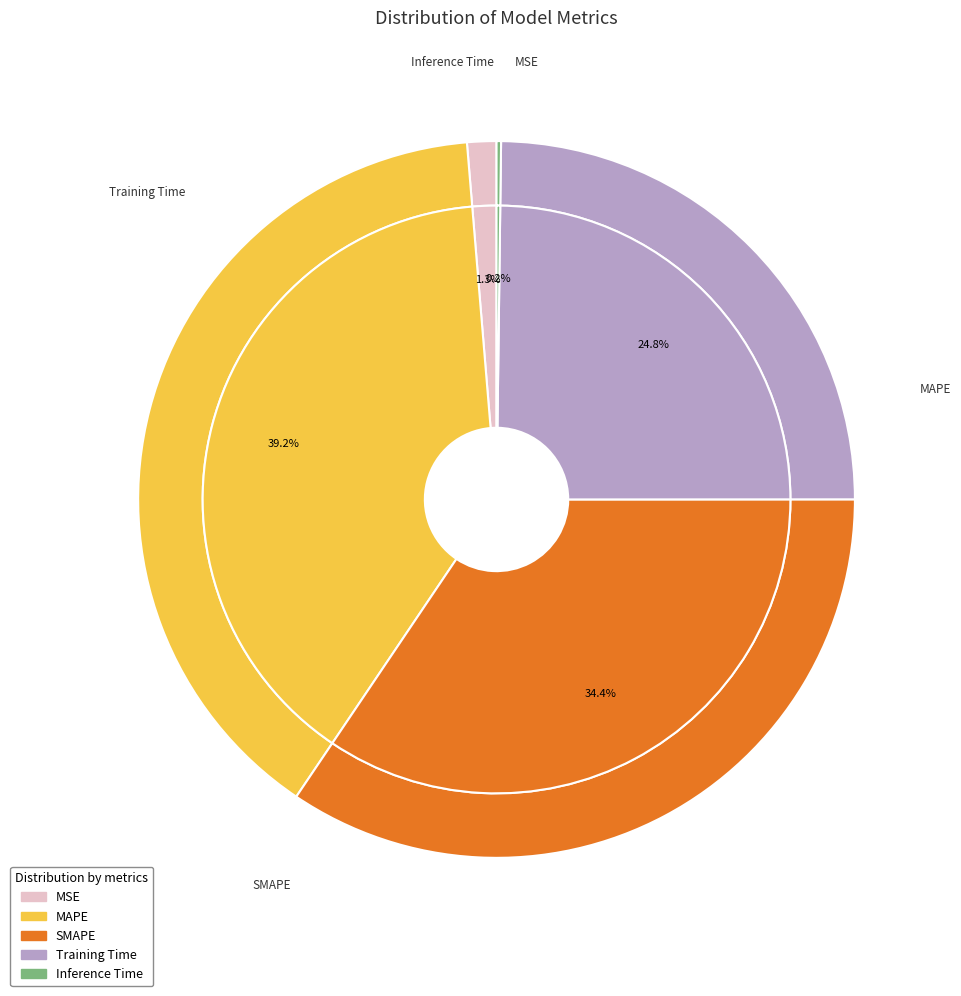

Rank the categories by value from lowest to highest.

Inference Time, MSE, Training Time, SMAPE, MAPE